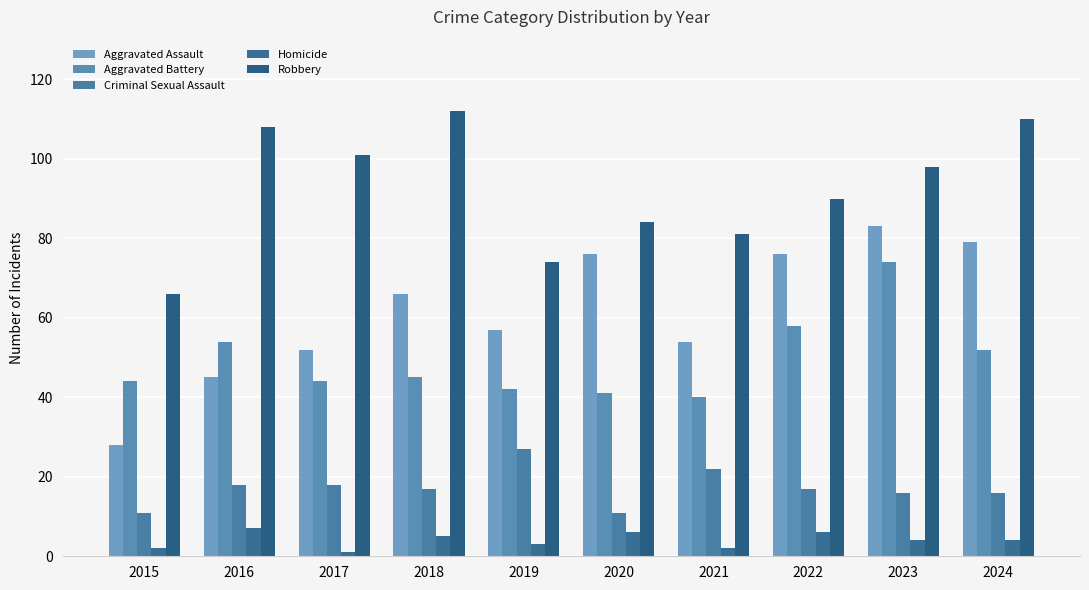

What is the difference between the Criminal Sexual Assault values at 2018 and 2019?

10